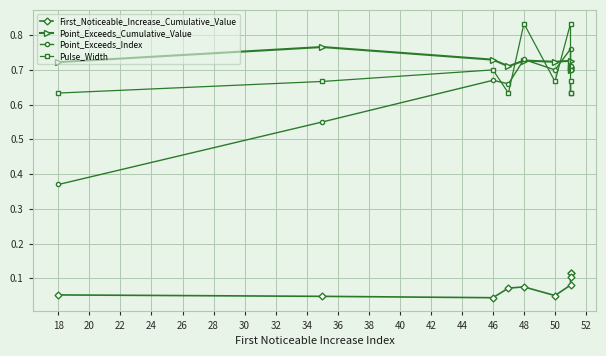

How many lines are shown in the chart?

4